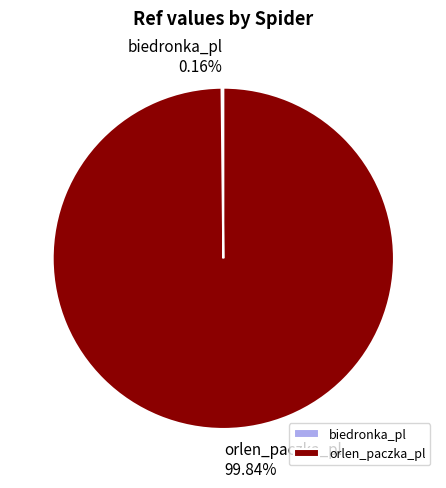

Does orlen_paczka_pl represent more than half of the total?

Yes